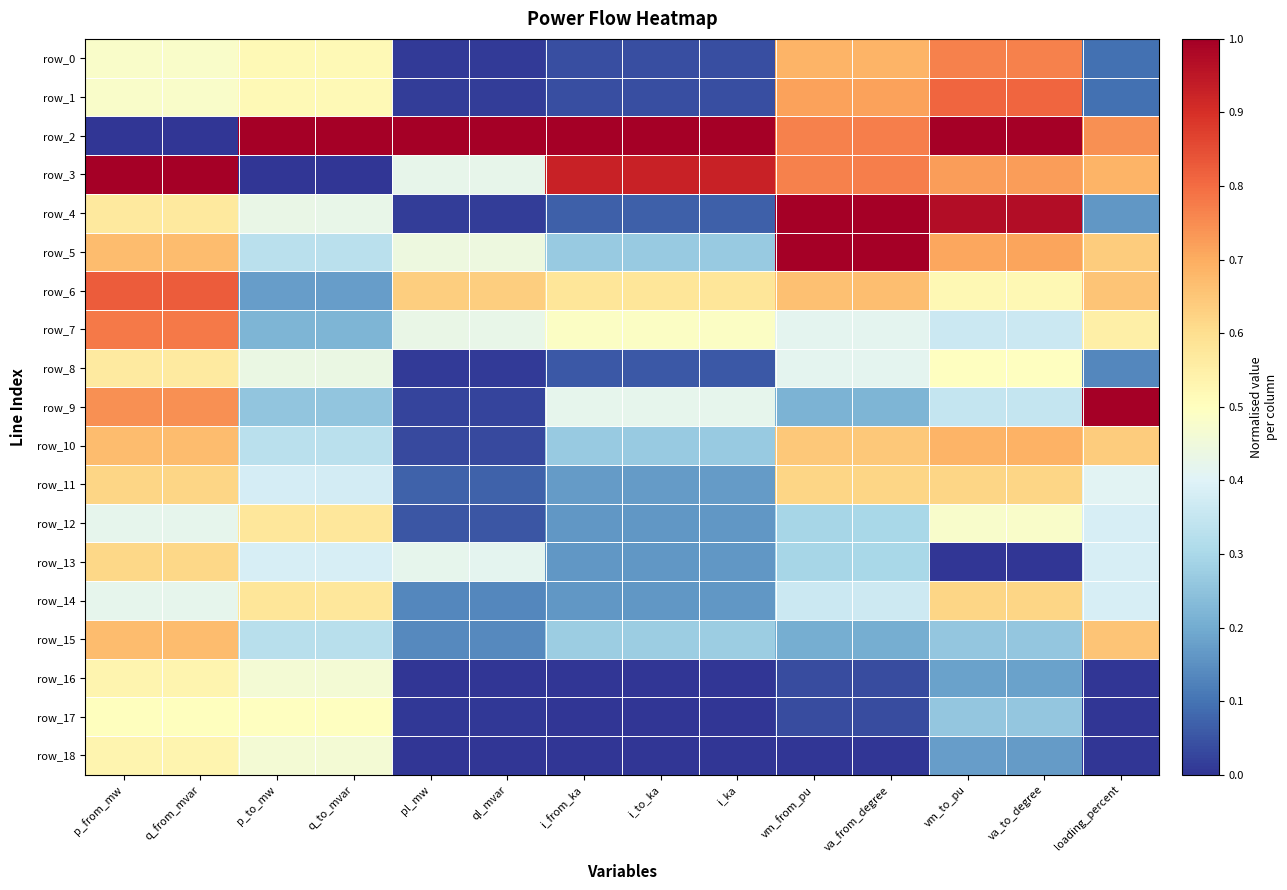

Which series has the widest spread of values?

row_2